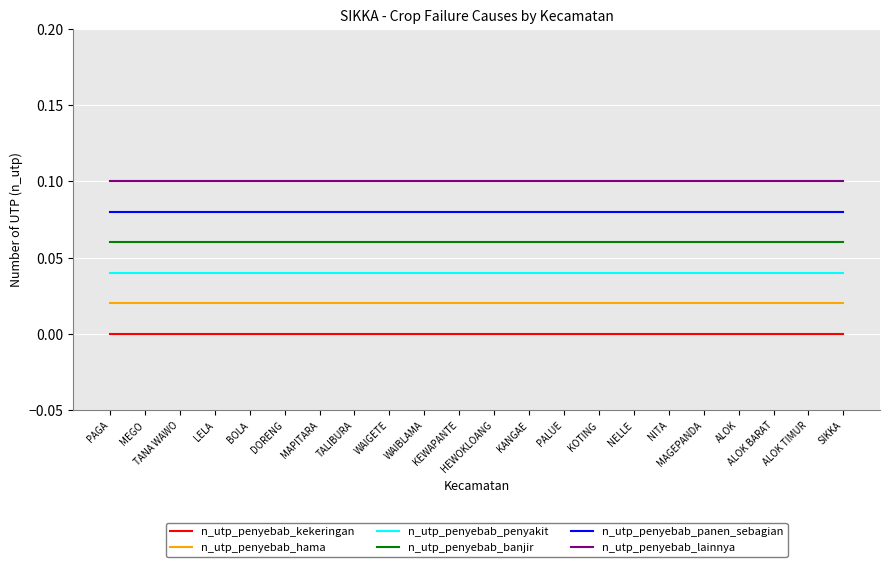

True or false: n_utp_penyebab_lainnya and n_utp_penyebab_kekeringan intersect in this chart.

False